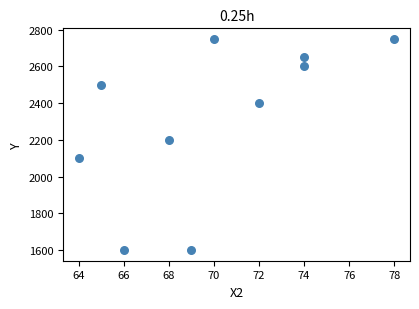

What Y value in the scatter plot is closest to 2175?

2200